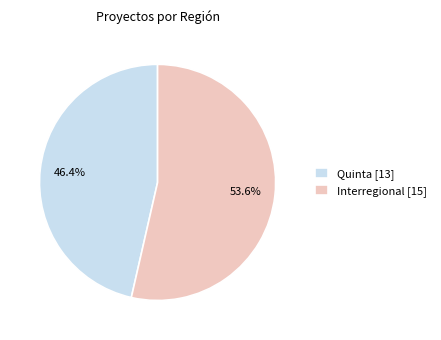

Between Quinta and Interregional, which is larger?

Interregional